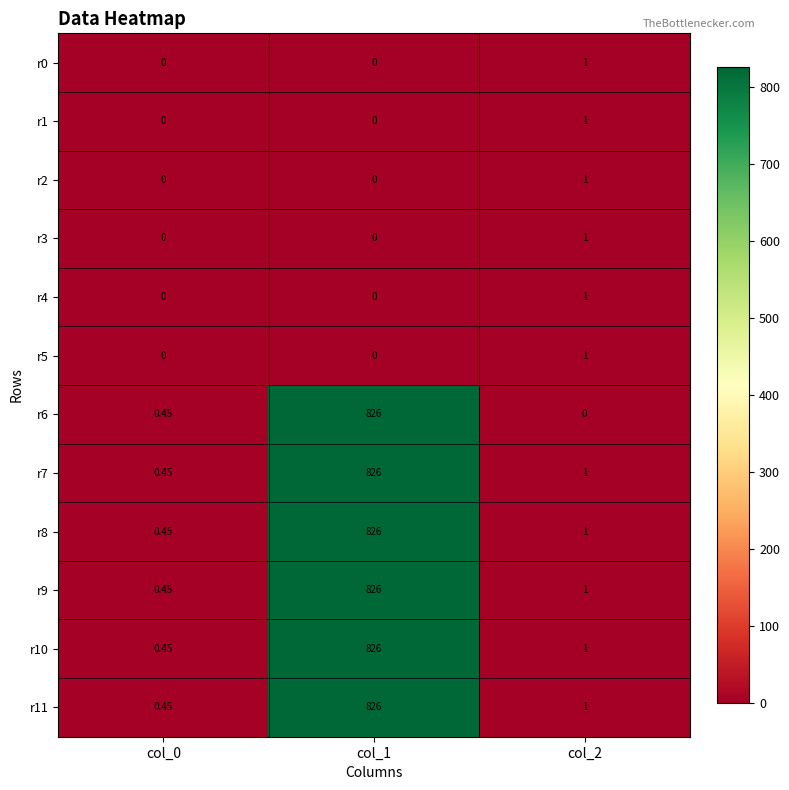

Is the value of r9 at col_2 greater than the value of r0 at col_1?

Yes